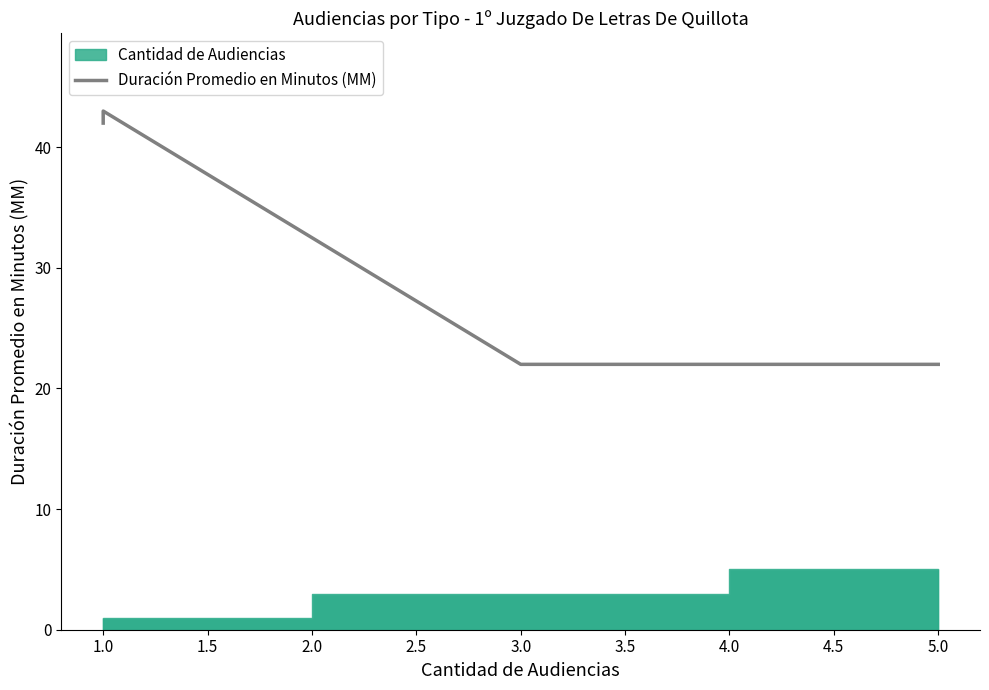

Where is the first local maximum?

1.0